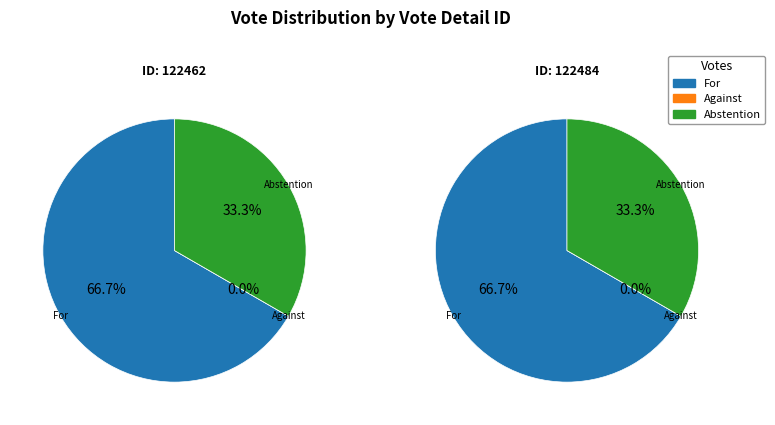

Is the sum of 122462 and 122484 greater than half?

Yes